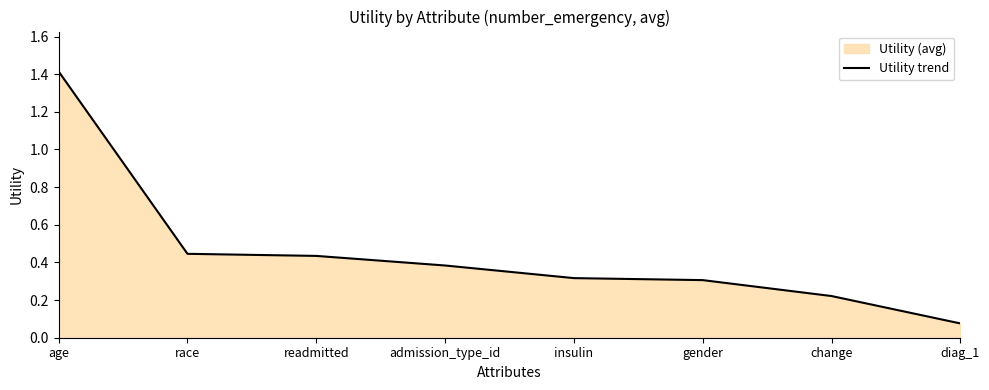

How many lines are shown in the chart?

1